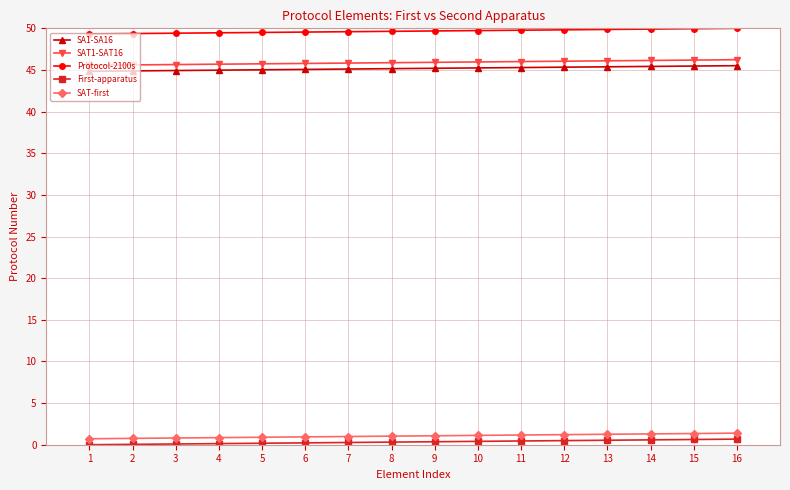

Is it true that SAT1-SAT16 equals 45.8 at 6?

True